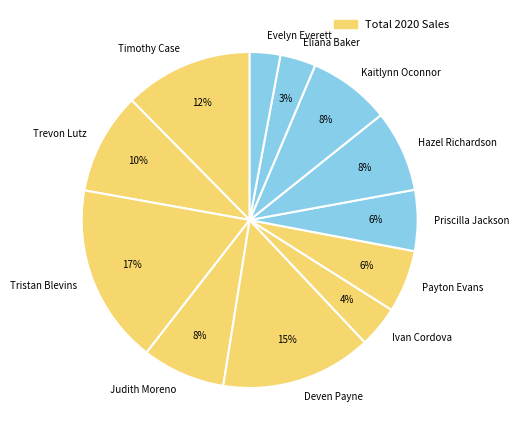

What is the largest slice in the pie chart?

Tristan Blevins